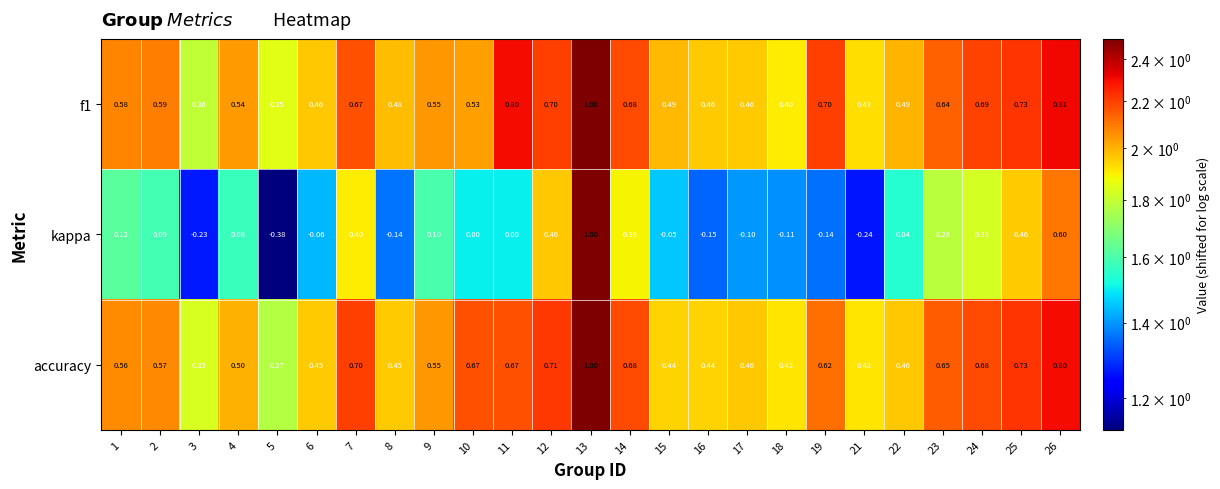

What is the maximum value shown in the chart?

1.0